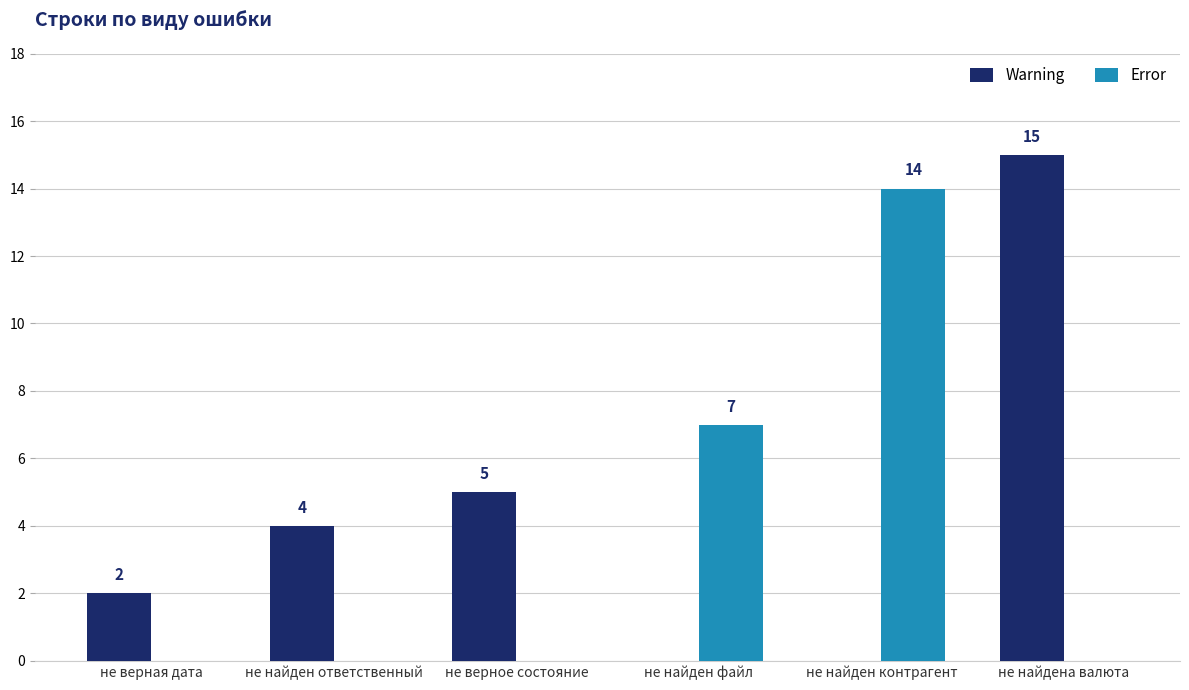

Count the number of data series in this chart.

2